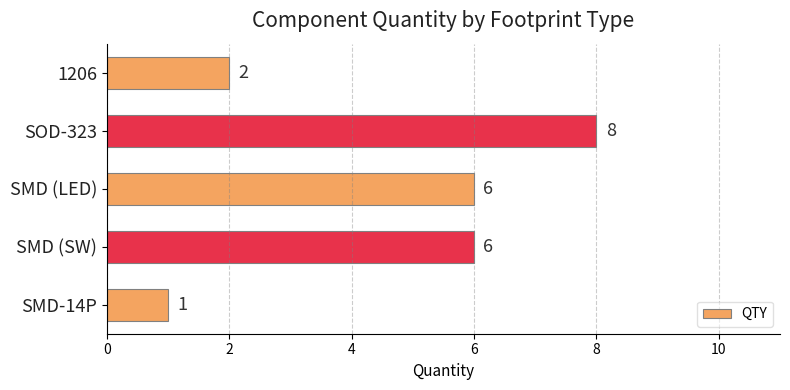

Which category has the lowest value across all series?

SMD-14P